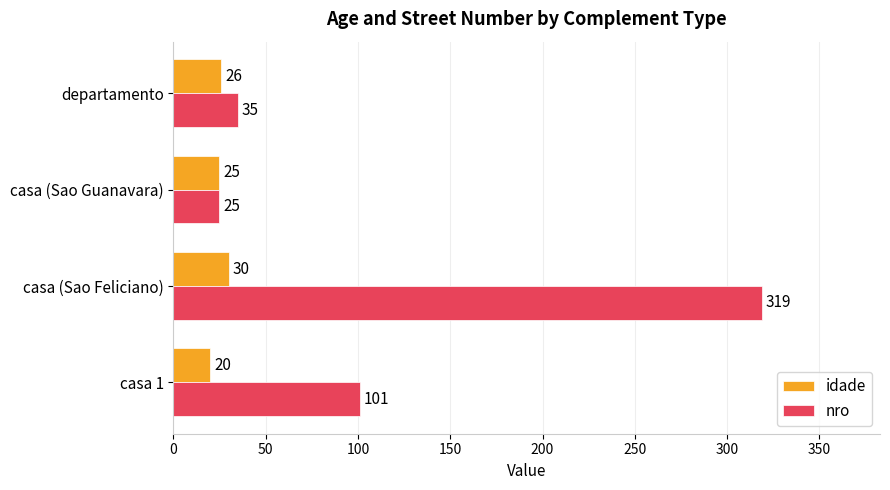

What is the sum of the nro values at departamento and casa 1?

136